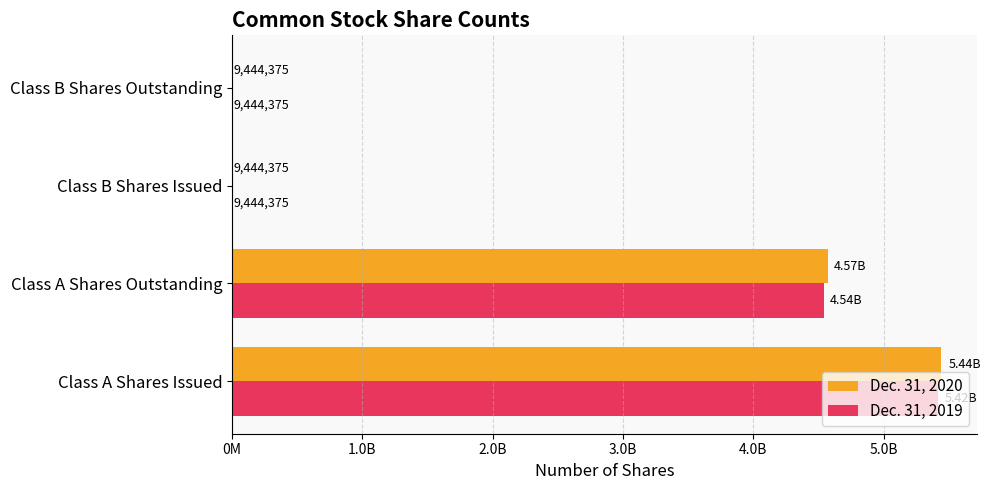

What are all the series names shown in the legend?

Dec. 31, 2020, Dec. 31, 2019